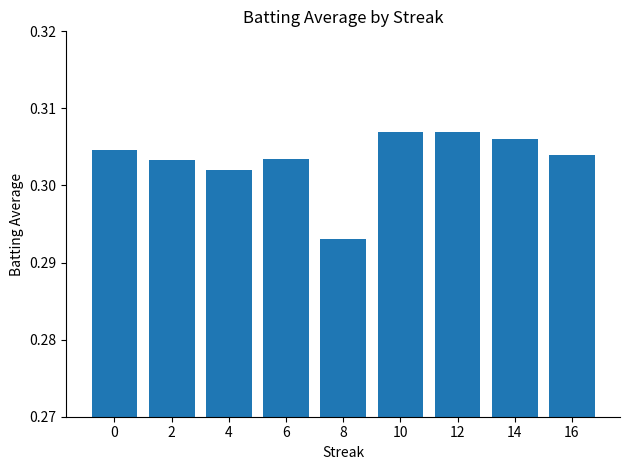

At which category does the chart reach its minimum across all series?

8